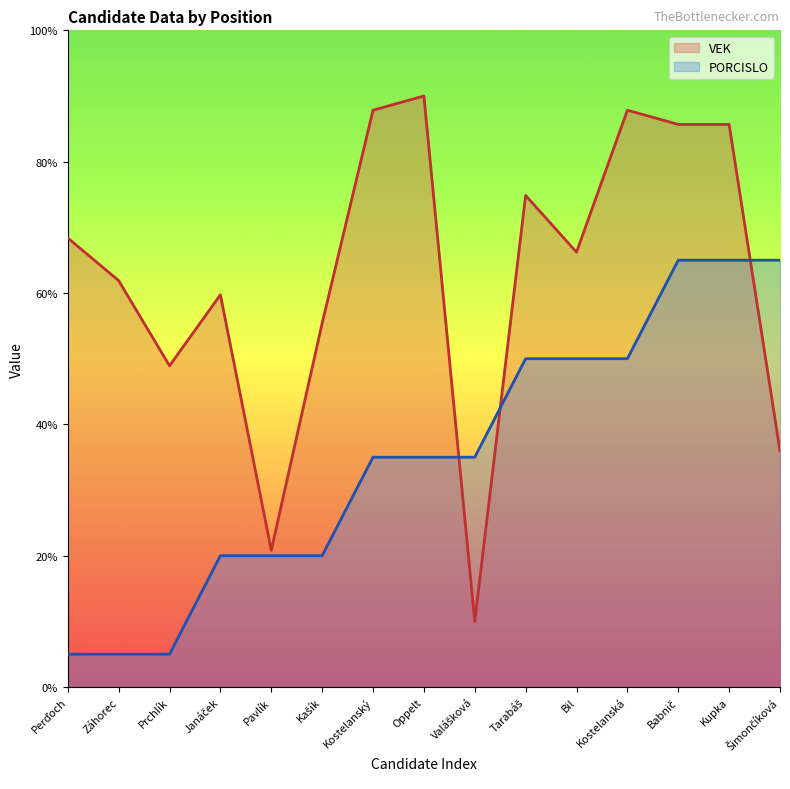

The value of VEK at Šimončíková is 35.9. True or false?

True